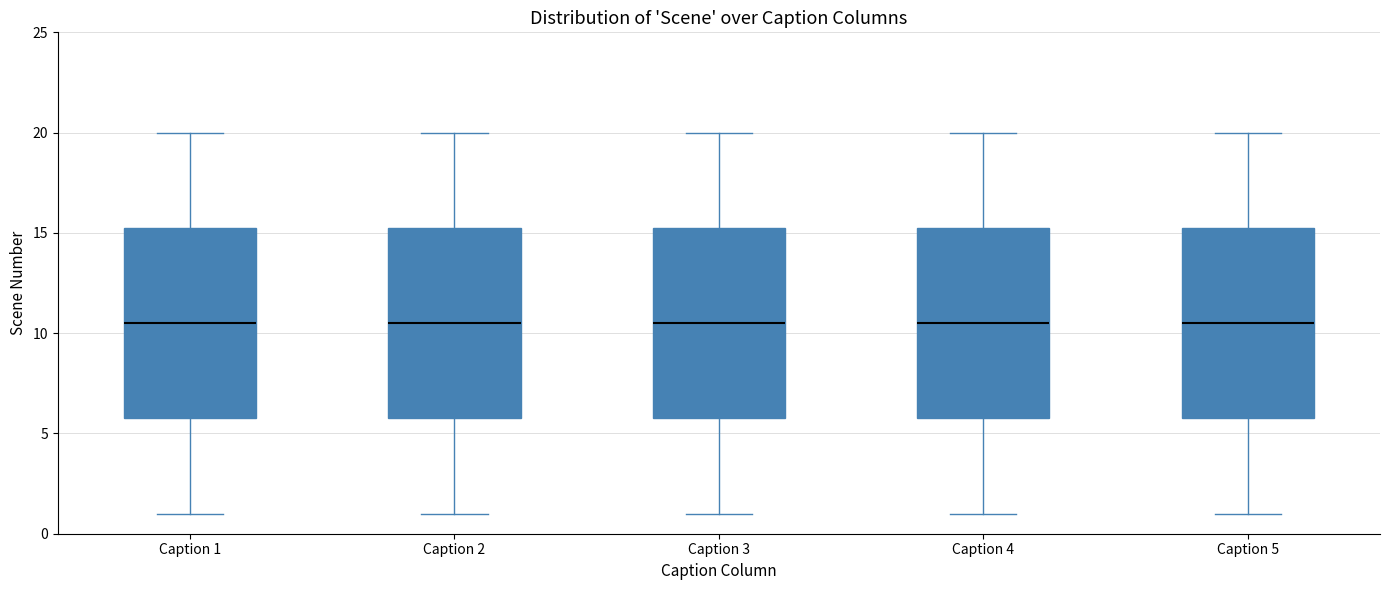

Where is the lower edge of the box for Caption 2 on the y-axis? The values are not printed on the chart, so give them approximately, as read against the axis.

6.0